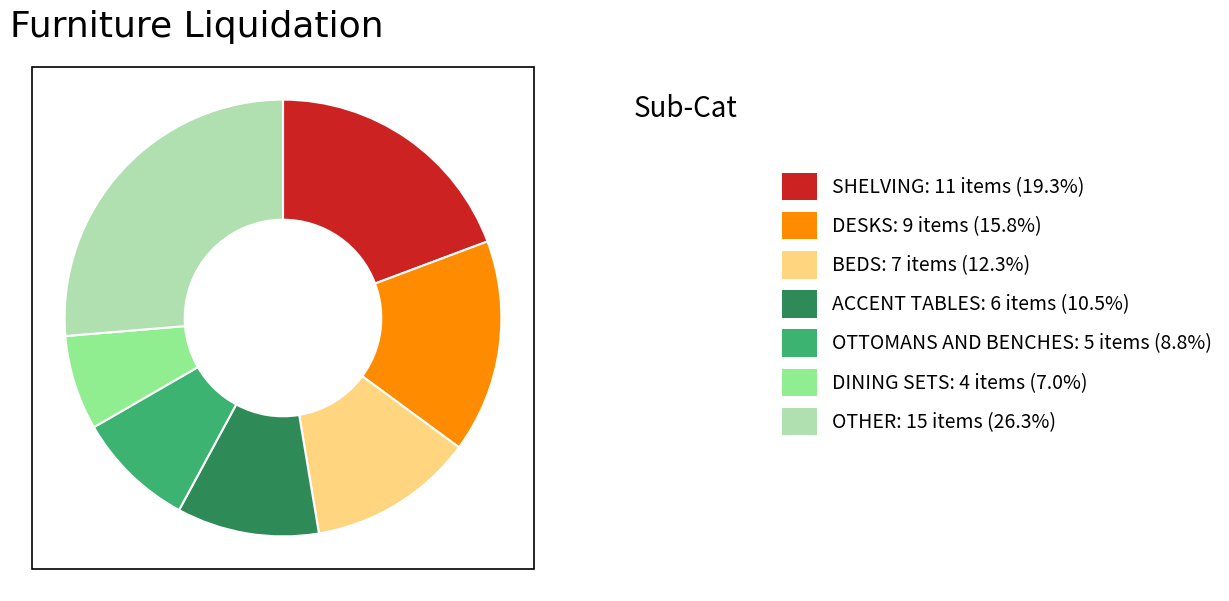

Which has a higher value, SHELVING or OTHER?

OTHER